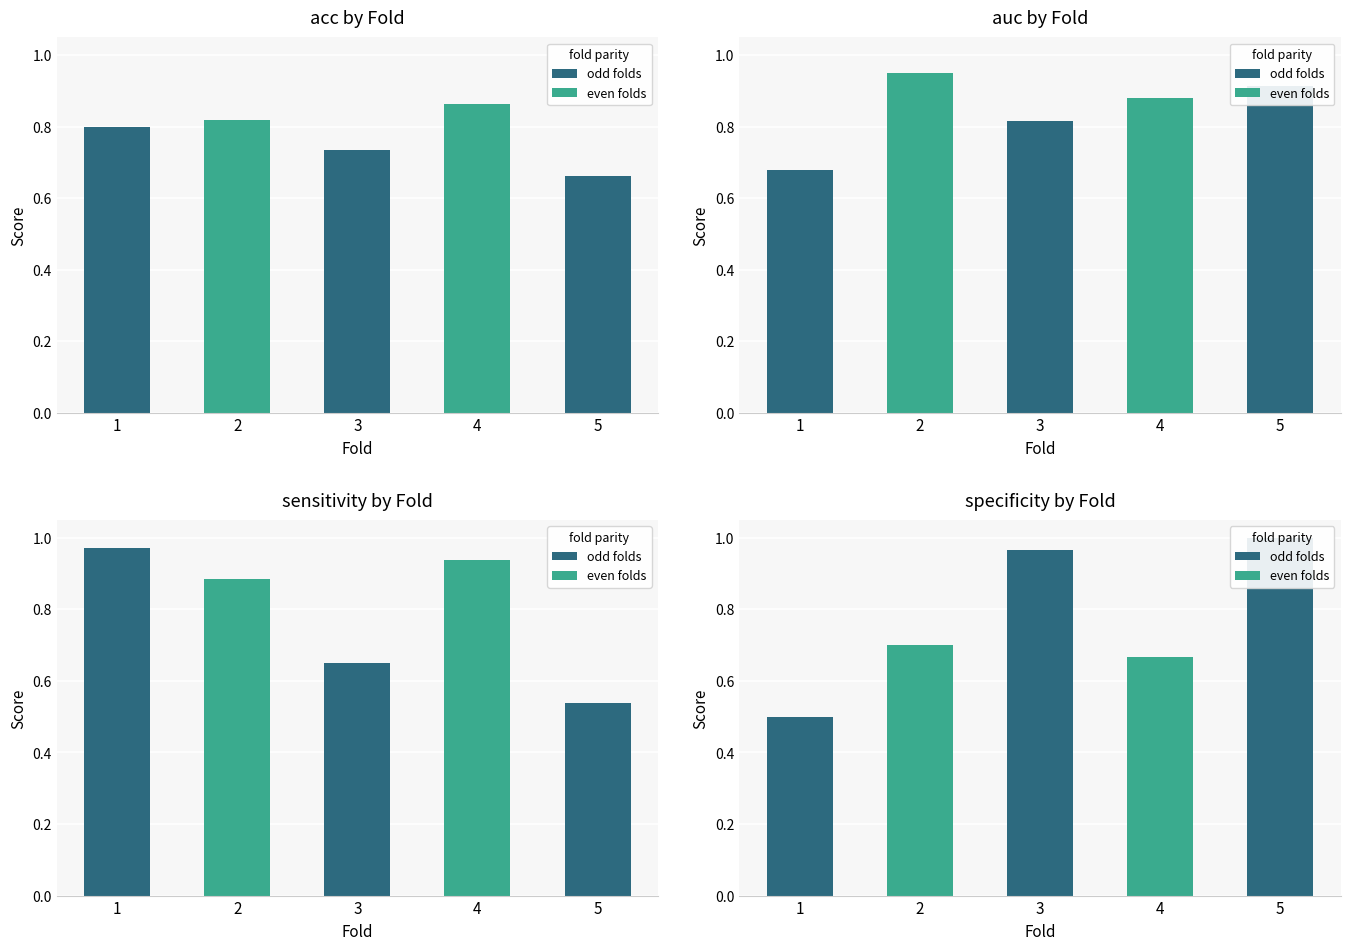

List the labels in order of specificity value, smallest first.

1, 4, 2, 3, 5